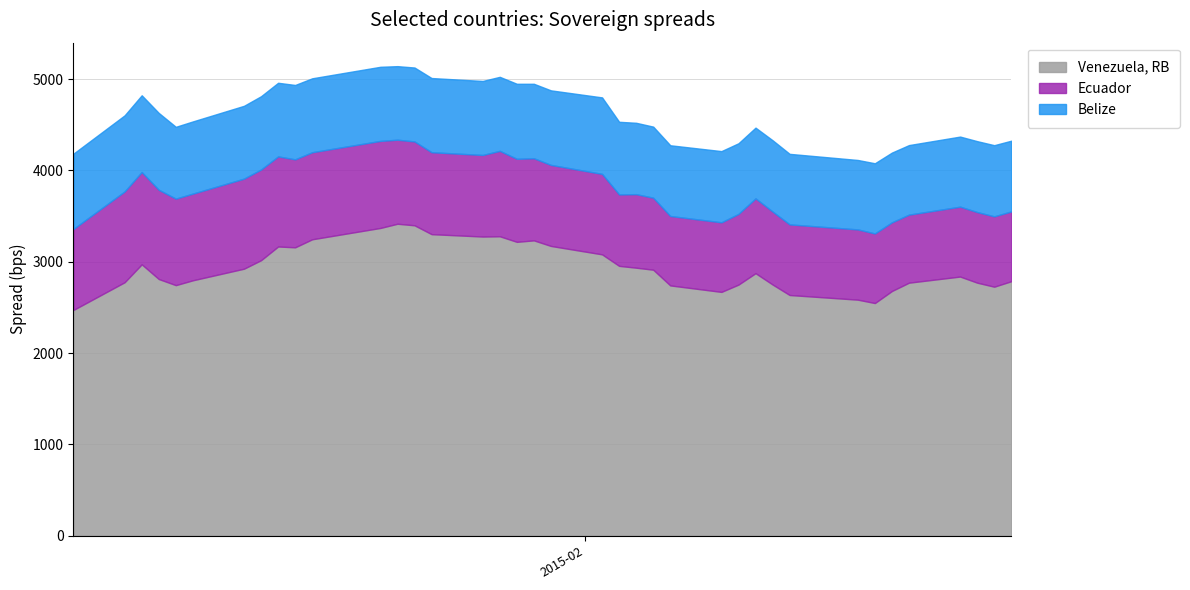

Where does the Belize series first go above 797?

2015-01-02